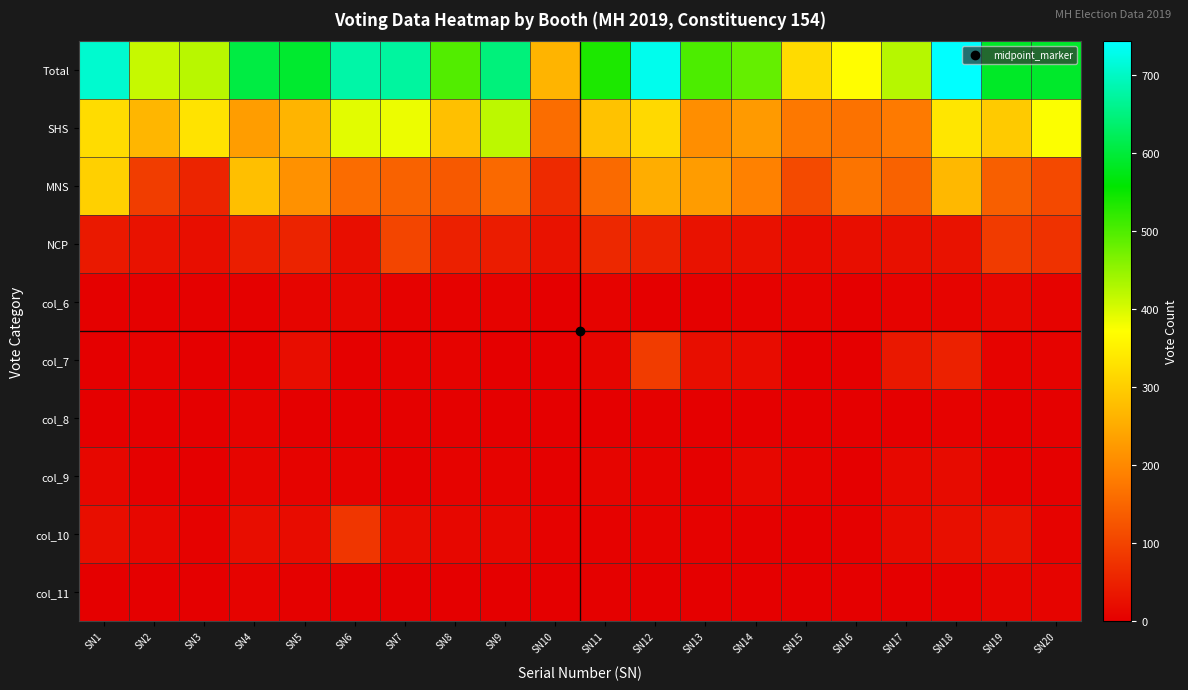

Reading right to left, what are all the values shown in this chart?

Total: SN20=589	SN19=585	SN18=743	SN17=425	SN16=369	SN15=320	SN14=484	SN13=501	SN12=729	SN11=536	SN10=263	SN9=647	SN8=497	SN7=673	SN6=679	SN5=591	SN4=606	SN3=423	SN2=413	SN1=707
SHS: SN20=373	SN19=295	SN18=336	SN17=179	SN16=168	SN15=176	SN14=226	SN13=208	SN12=317	SN11=284	SN10=161	SN9=420	SN8=281	SN7=386	SN6=393	SN5=264	SN4=230	SN3=332	SN2=267	SN1=321
MNS: SN20=108	SN19=140	SN18=269	SN17=145	SN16=170	SN15=110	SN14=189	SN13=229	SN12=253	SN11=156	SN10=63	SN9=155	SN8=131	SN7=145	SN6=159	SN5=213	SN4=280	SN3=55	SN2=90	SN1=304
NCP: SN20=75	SN19=88	SN18=29	SN17=25	SN16=23	SN15=19	SN14=27	SN13=28	SN12=51	SN11=60	SN10=28	SN9=43	SN8=48	SN7=103	SN6=22	SN5=53	SN4=45	SN3=23	SN2=29	SN1=38
col_6: SN20=6	SN19=12	SN18=8	SN17=6	SN16=2	SN15=6	SN14=5	SN13=4	SN12=0	SN11=7	SN10=2	SN9=6	SN8=5	SN7=5	SN6=11	SN5=9	SN4=4	SN3=4	SN2=4	SN1=3
col_7: SN20=6	SN19=6	SN18=50	SN17=37	SN16=0	SN15=0	SN14=19	SN13=22	SN12=89	SN11=10	SN10=1	SN9=2	SN8=7	SN7=5	SN6=3	SN5=21	SN4=3	SN3=0	SN2=5	SN1=2
col_8: SN20=3	SN19=1	SN18=5	SN17=0	SN16=0	SN15=0	SN14=0	SN13=0	SN12=3	SN11=2	SN10=0	SN9=1	SN8=4	SN7=4	SN6=2	SN5=1	SN4=7	SN3=0	SN2=2	SN1=0
col_9: SN20=4	SN19=5	SN18=18	SN17=14	SN16=1	SN15=6	SN14=12	SN13=3	SN12=7	SN11=9	SN10=3	SN9=6	SN8=6	SN7=4	SN6=6	SN5=6	SN4=9	SN3=2	SN2=3	SN1=13
col_10: SN20=6	SN19=29	SN18=24	SN17=17	SN16=3	SN15=2	SN14=4	SN13=5	SN12=7	SN11=5	SN10=5	SN9=12	SN8=13	SN7=19	SN6=81	SN5=20	SN4=21	SN3=5	SN2=12	SN1=23
col_11: SN20=8	SN19=9	SN18=4	SN17=2	SN16=2	SN15=1	SN14=2	SN13=2	SN12=2	SN11=3	SN10=0	SN9=2	SN8=2	SN7=2	SN6=2	SN5=4	SN4=7	SN3=2	SN2=1	SN1=1